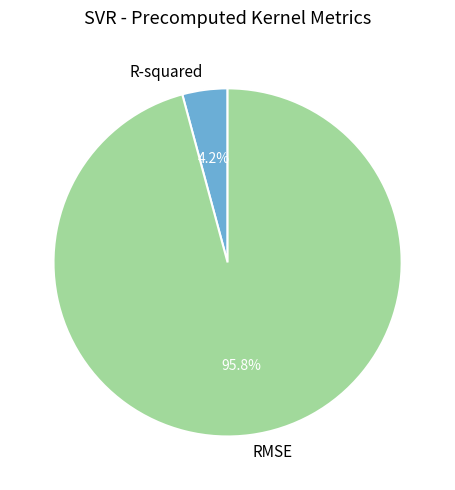

To the nearest percent, what is the average slice percentage?

50%